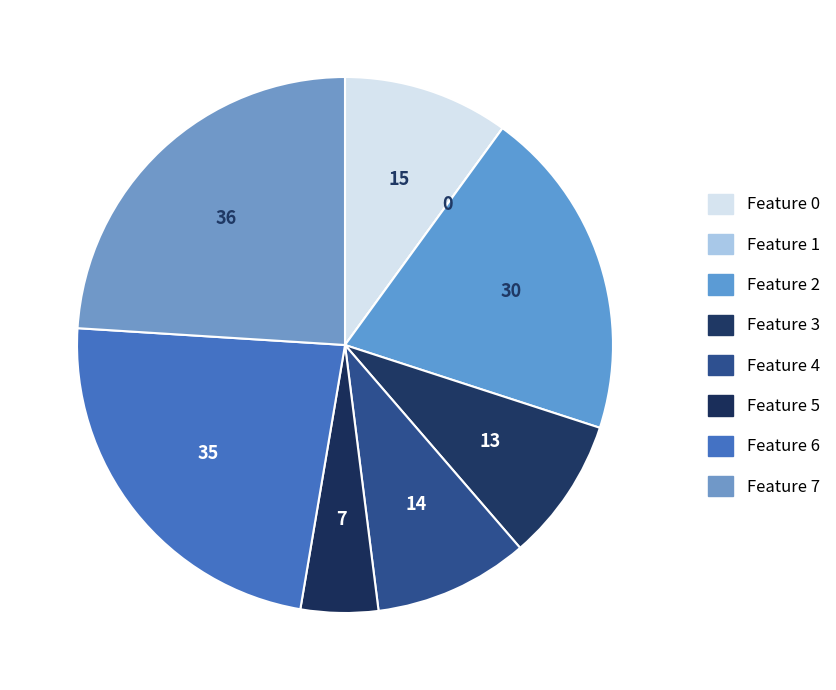

Which category has the biggest portion of the pie?

7